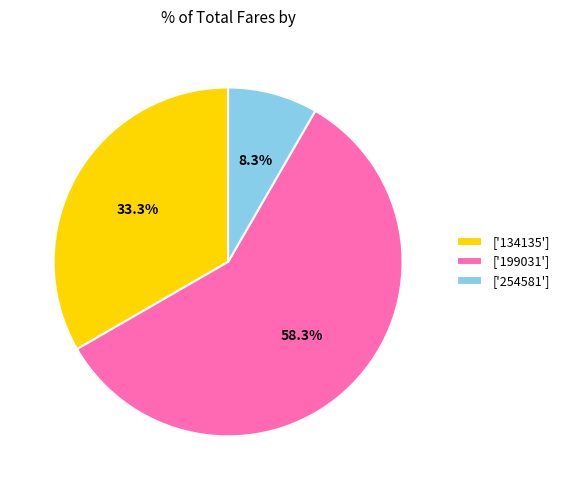

Between ['199031'] and ['134135'], which is larger?

['199031']